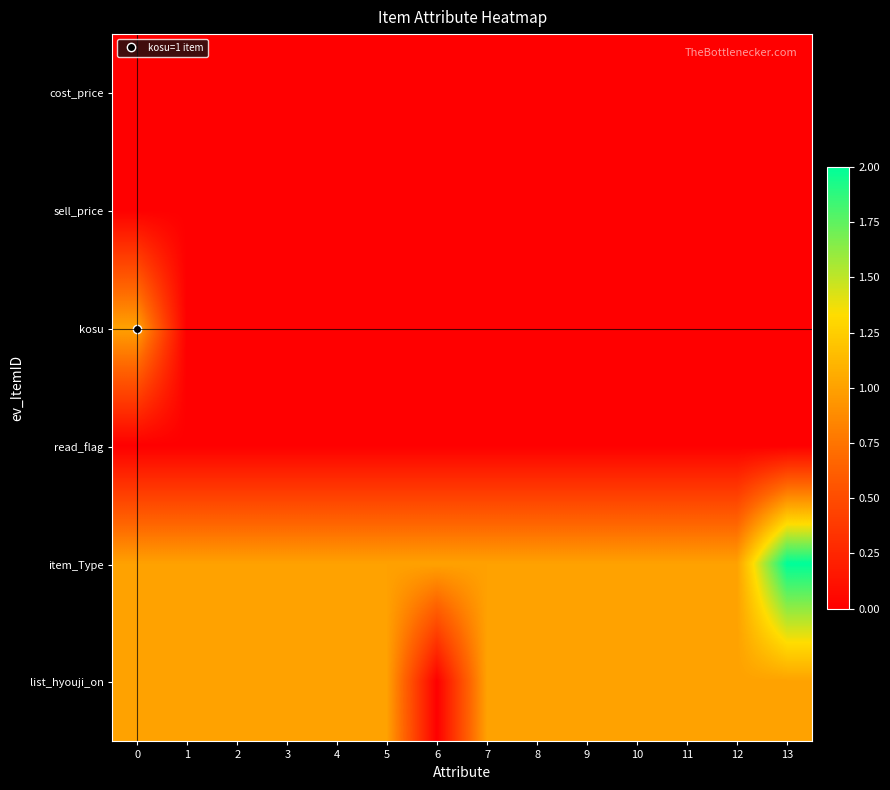

Which series changed the most between 2 and 13?

item_Type